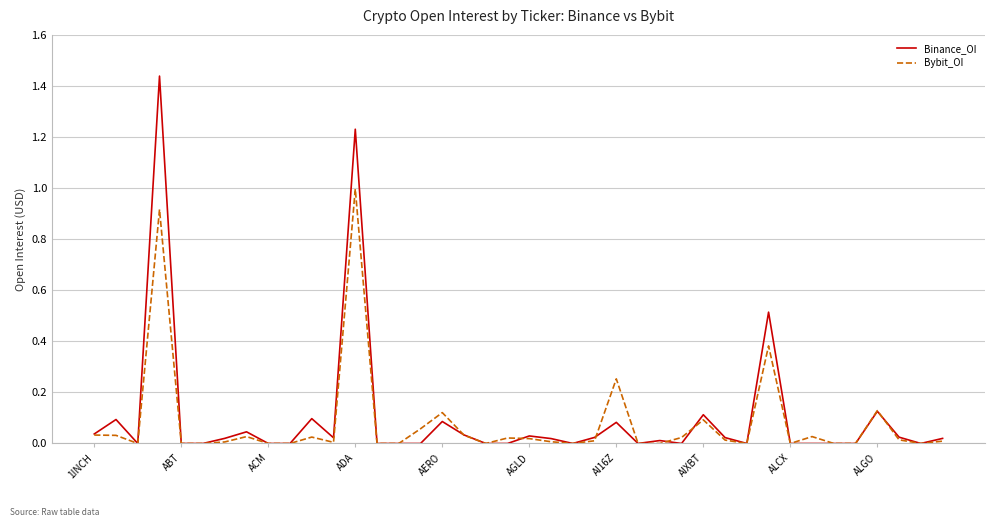

What is the maximum value for Bybit_OI?

1.0